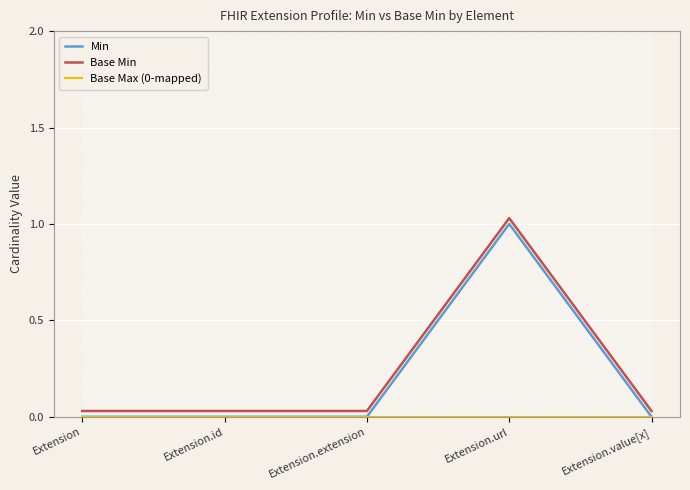

Where is the first local maximum for Min?

Extension.url